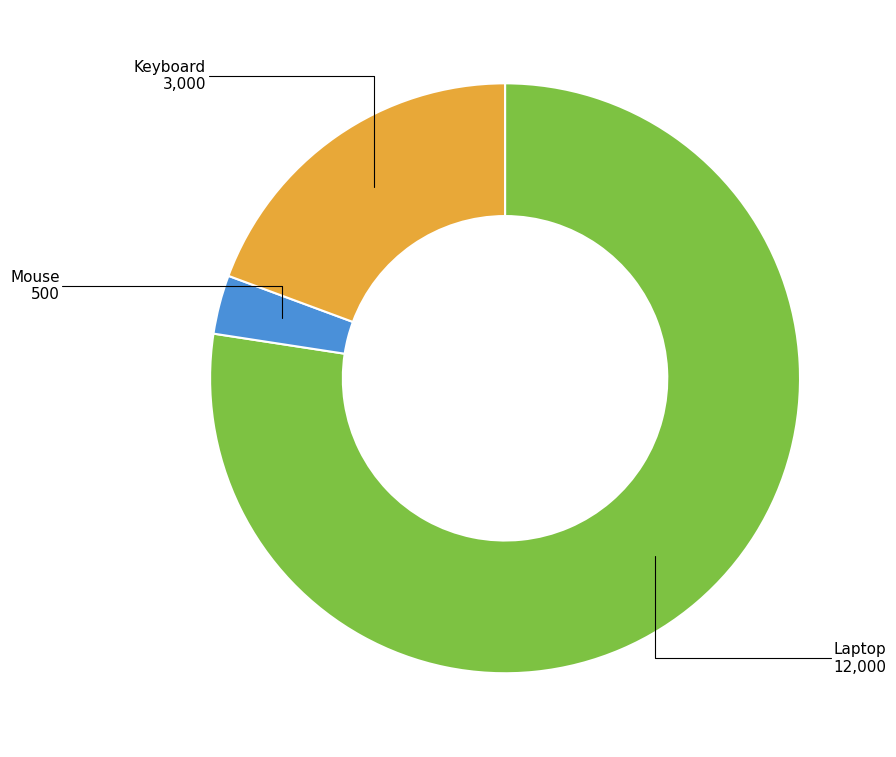

What is the smallest slice in the pie chart?

Mouse